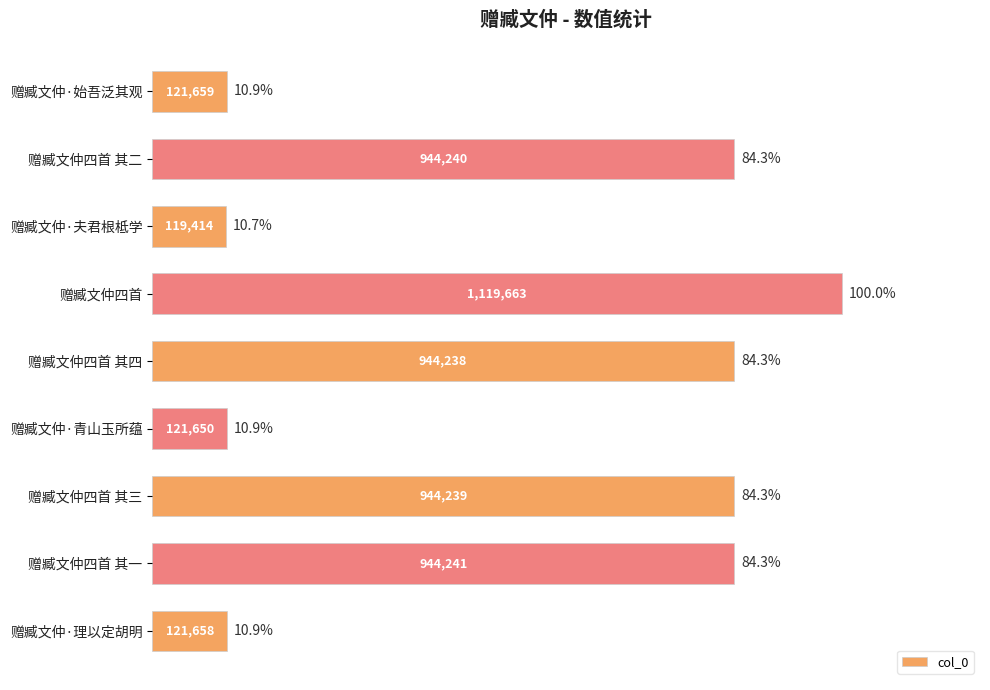

What is the sum of all values?

5381002